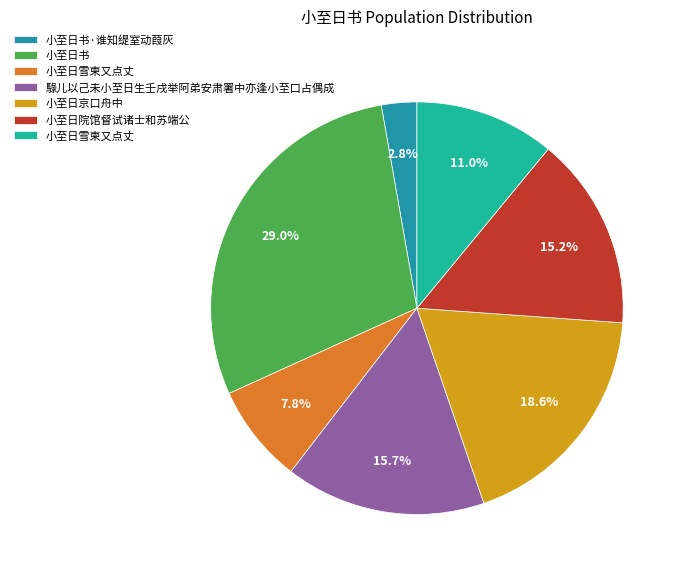

Is there a majority slice in this chart?

No